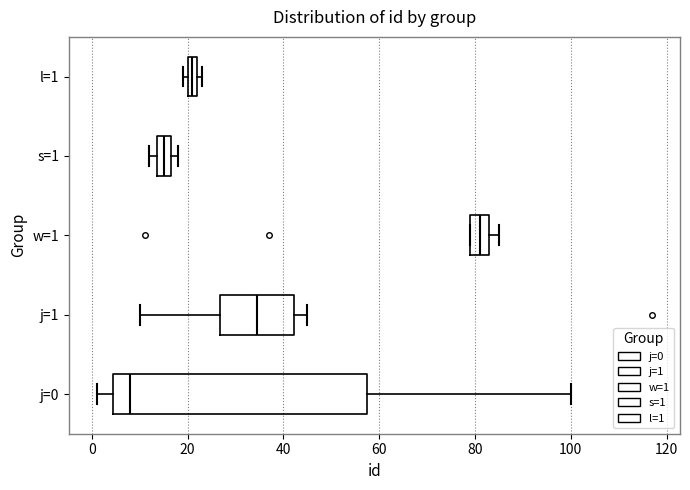

Where is the left edge of the box for w=1 on the x-axis? The values are not printed on the chart, so give them approximately, as read against the axis.

80